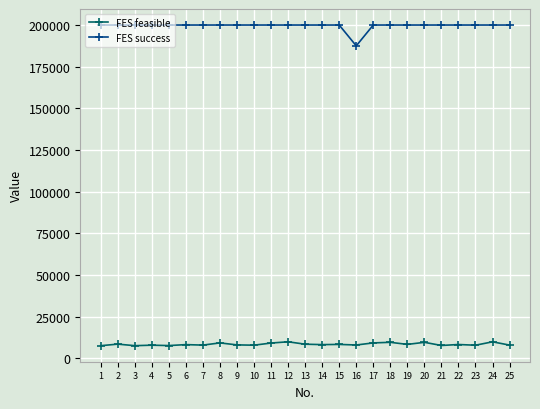

What is the minimum value for FES feasible?

7493